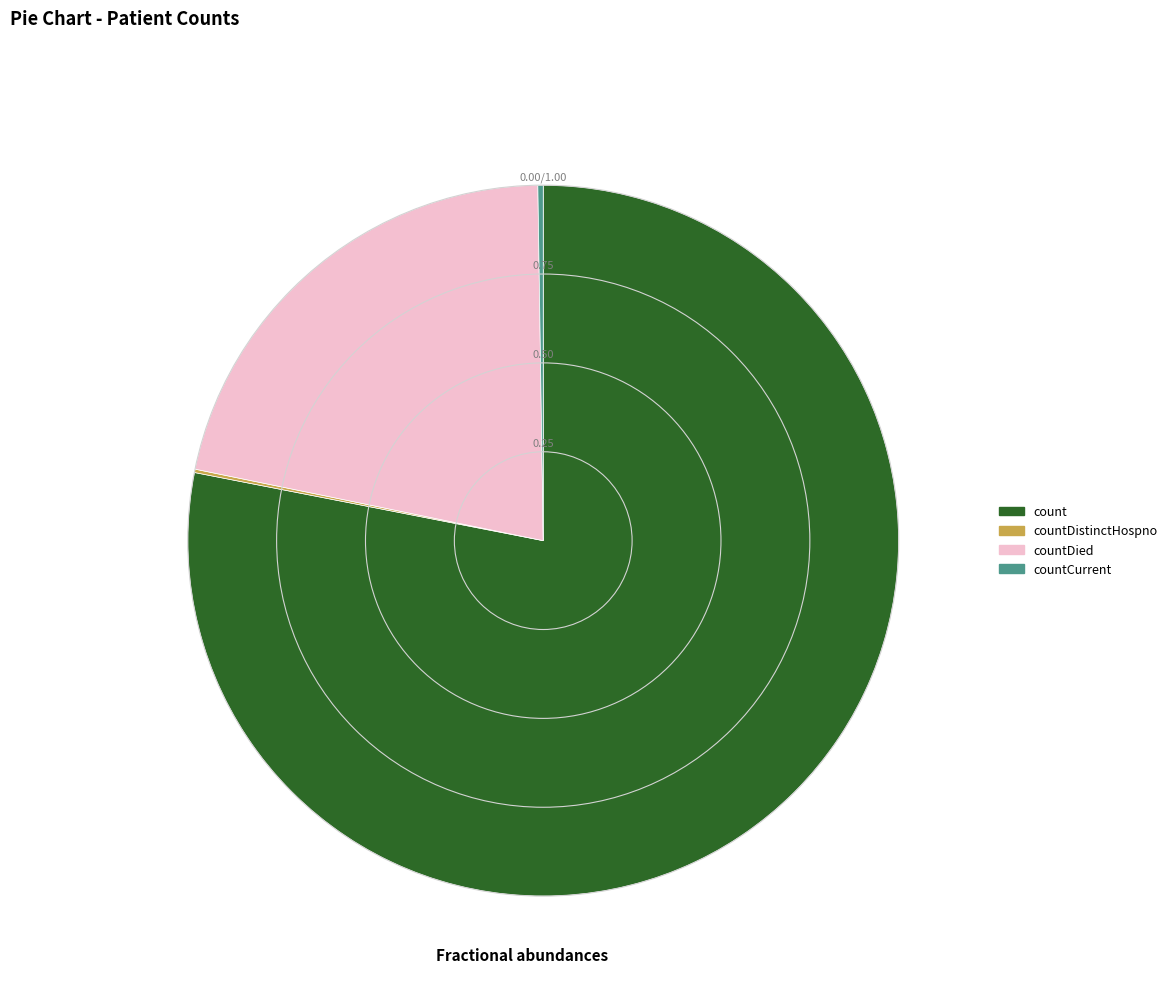

Is countDied the majority of the pie?

No